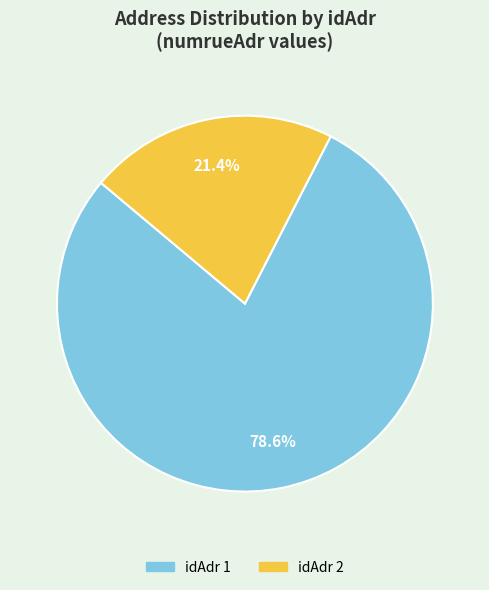

Which has a higher value, idAdr 1 or idAdr 2?

idAdr 1